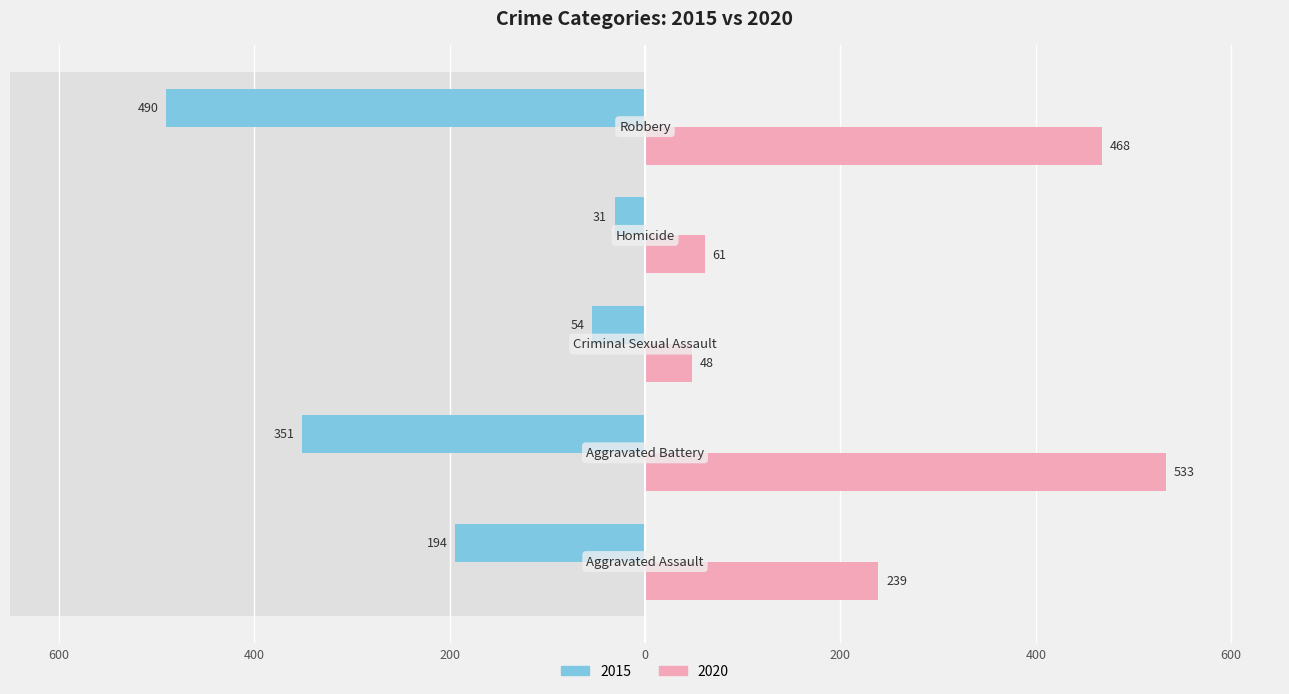

Rank the series by their average value, from highest to lowest.

2020, 2015